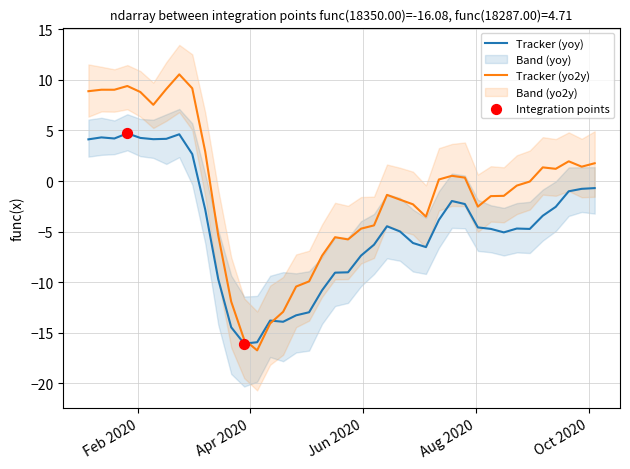

Which series has the largest Y range (max minus min)?

low_yo2y